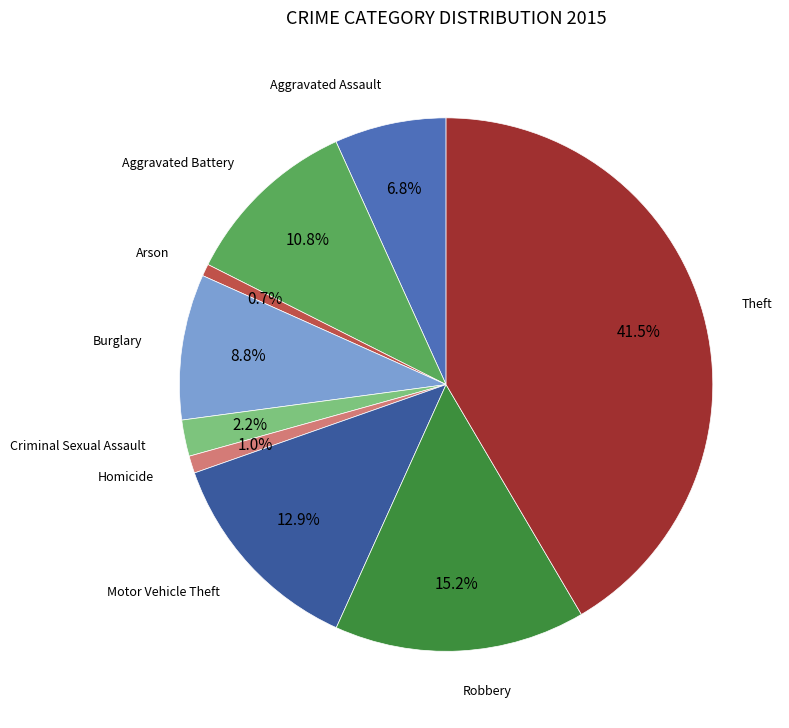

Is there a majority slice in this chart?

No